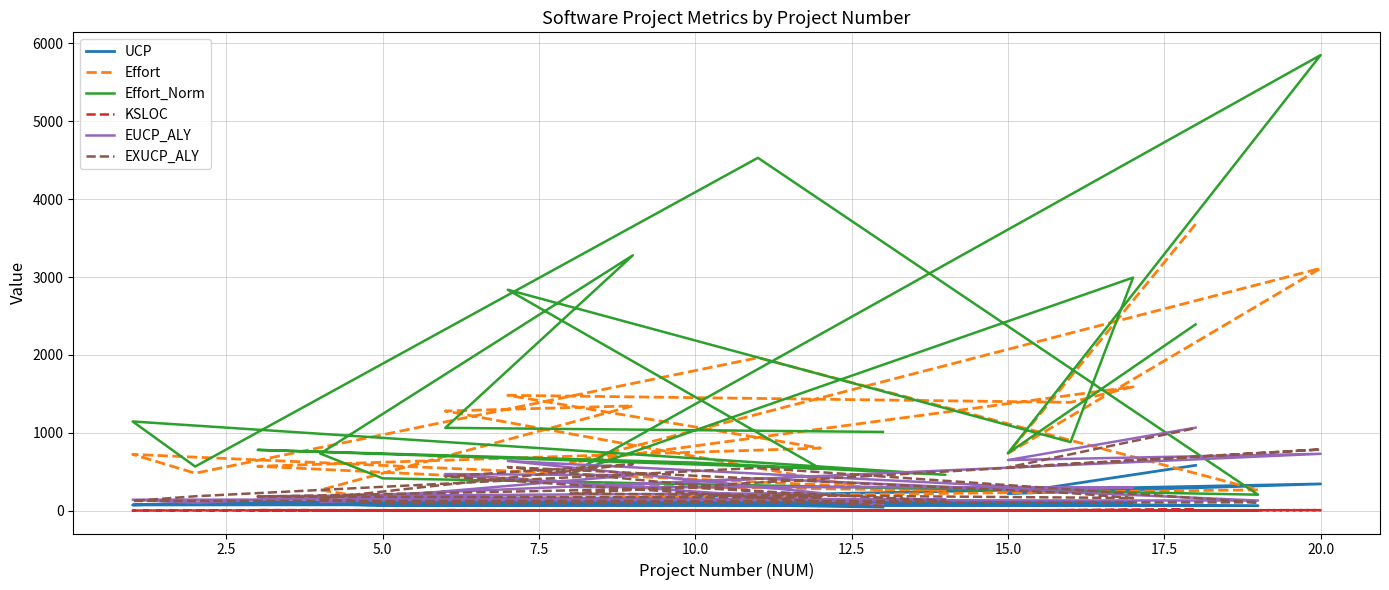

True or false: KSLOC has more than 1 points higher than both neighbors.

True